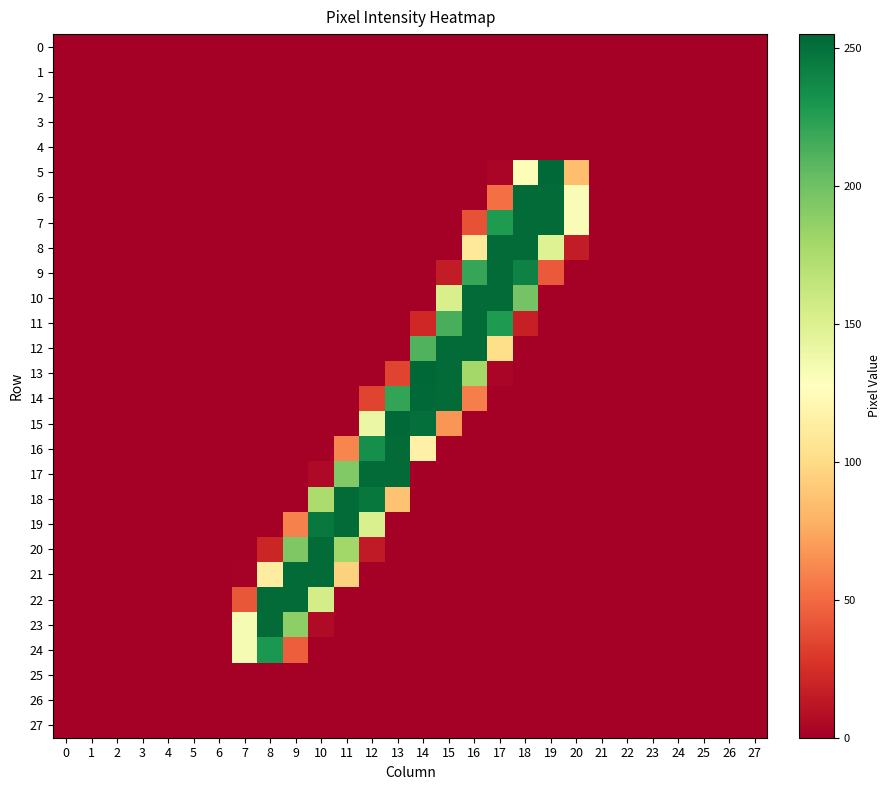

Rank the series at 3 from highest to lowest value.

0, 1, 2, 3, 4, 5, 6, 7, 8, 9, 10, 11, 12, 13, 14, 15, 16, 17, 18, 19, 20, 21, 22, 23, 24, 25, 26, 27